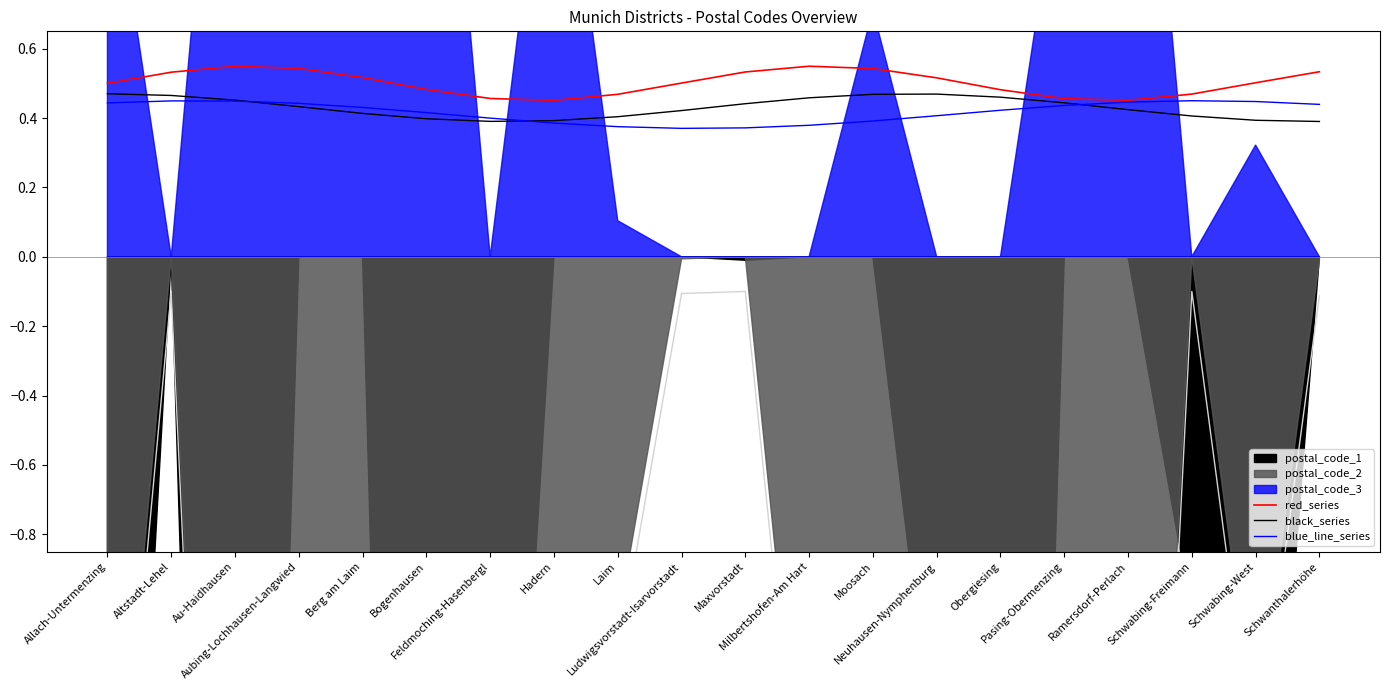

The value of black_series at Schwanthalerhöhe is 0.3. True or false?

False